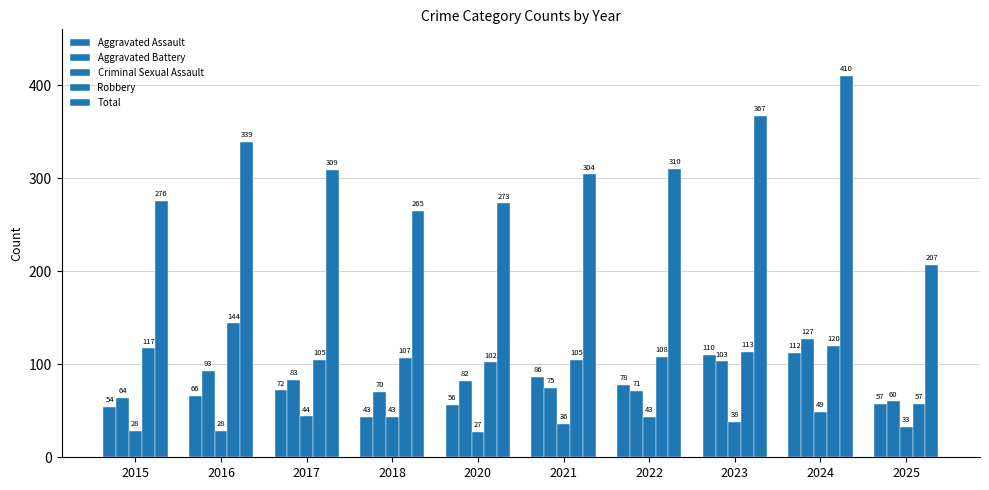

How many values in the Robbery series are below 108?

5